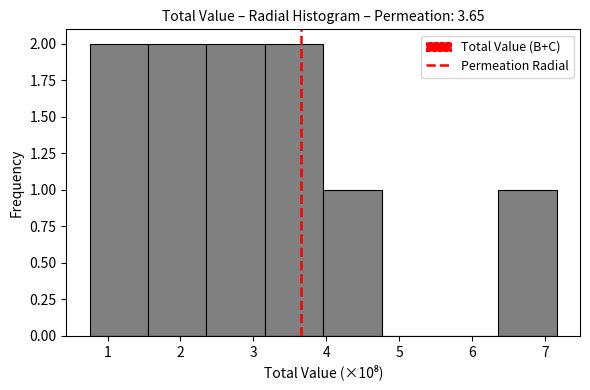

What is the height of the bar covering 0.8 to 1.6 on the x-axis? Neither the bar edges nor the heights are printed on the chart, so give them approximately, as read against the axes.

2